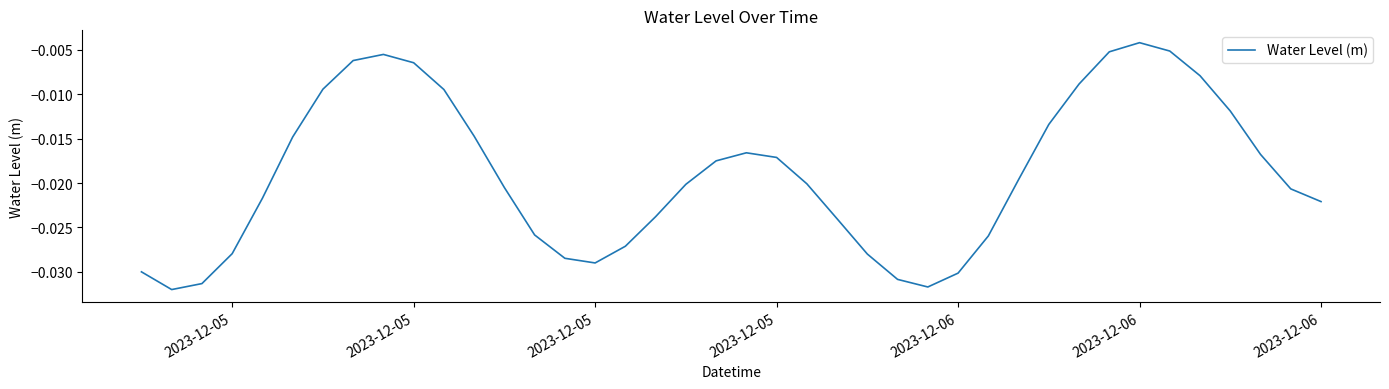

Is this an area chart (filled region under the line)?

No